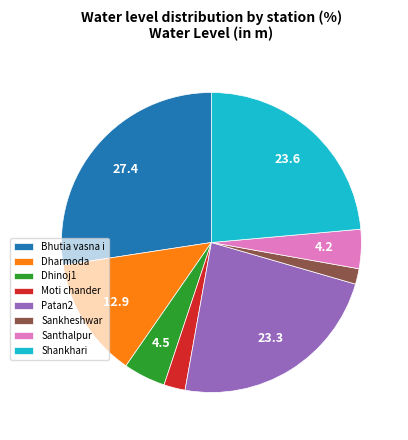

Is the sum of Santhalpur and Sankheshwar greater than half?

No